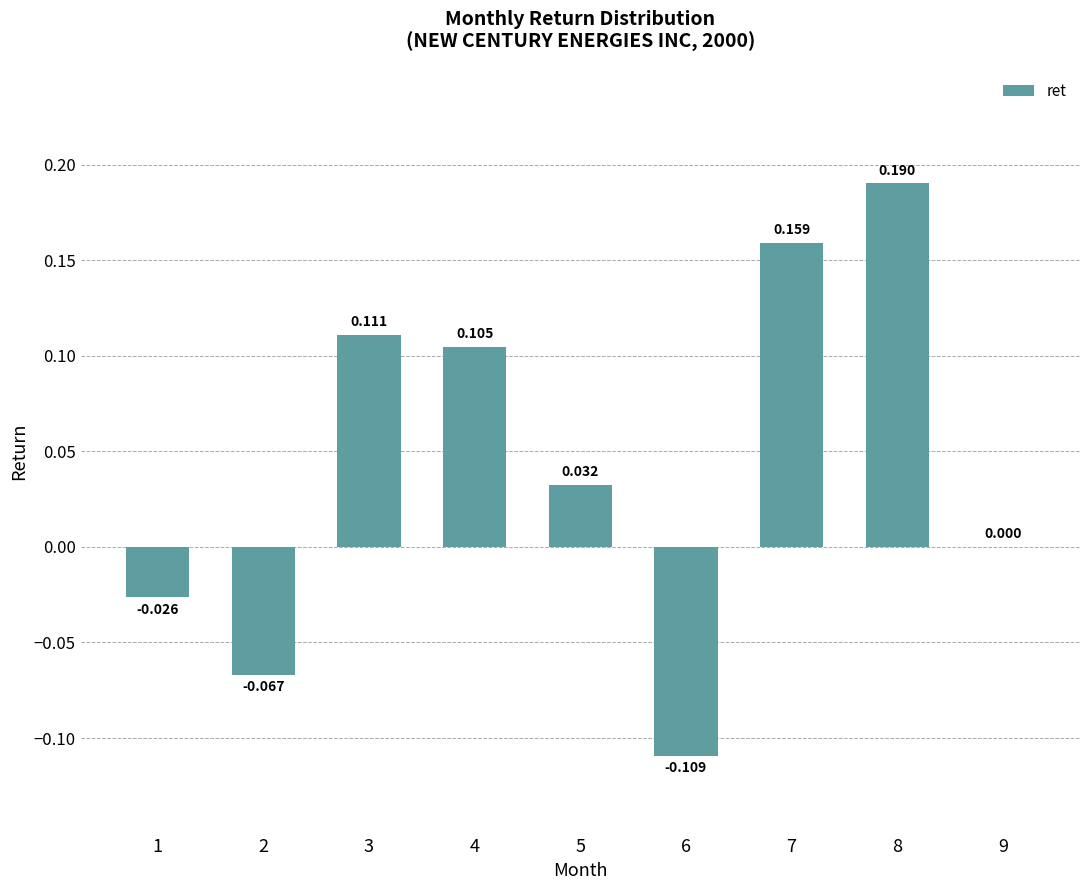

Are the bars horizontal?

No